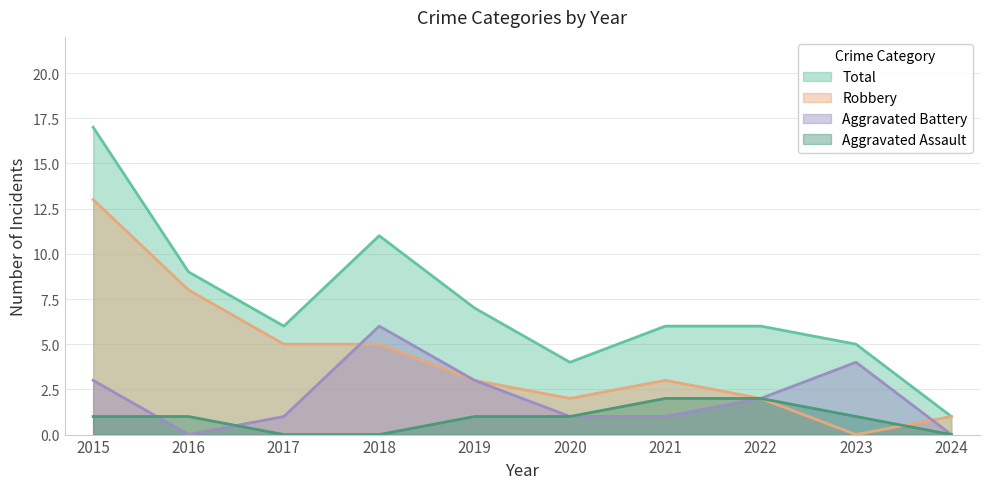

Rank the series by their maximum value, from highest to lowest.

Total, Robbery, Aggravated Battery, Aggravated Assault